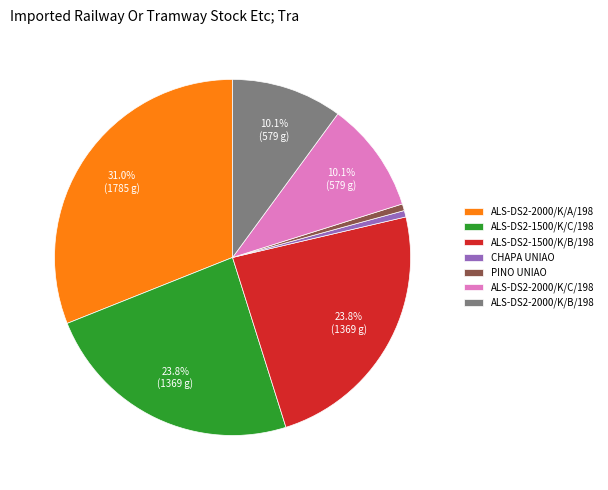

Which category has the biggest portion of the pie?

ALS-DS2-2000/K/A/198